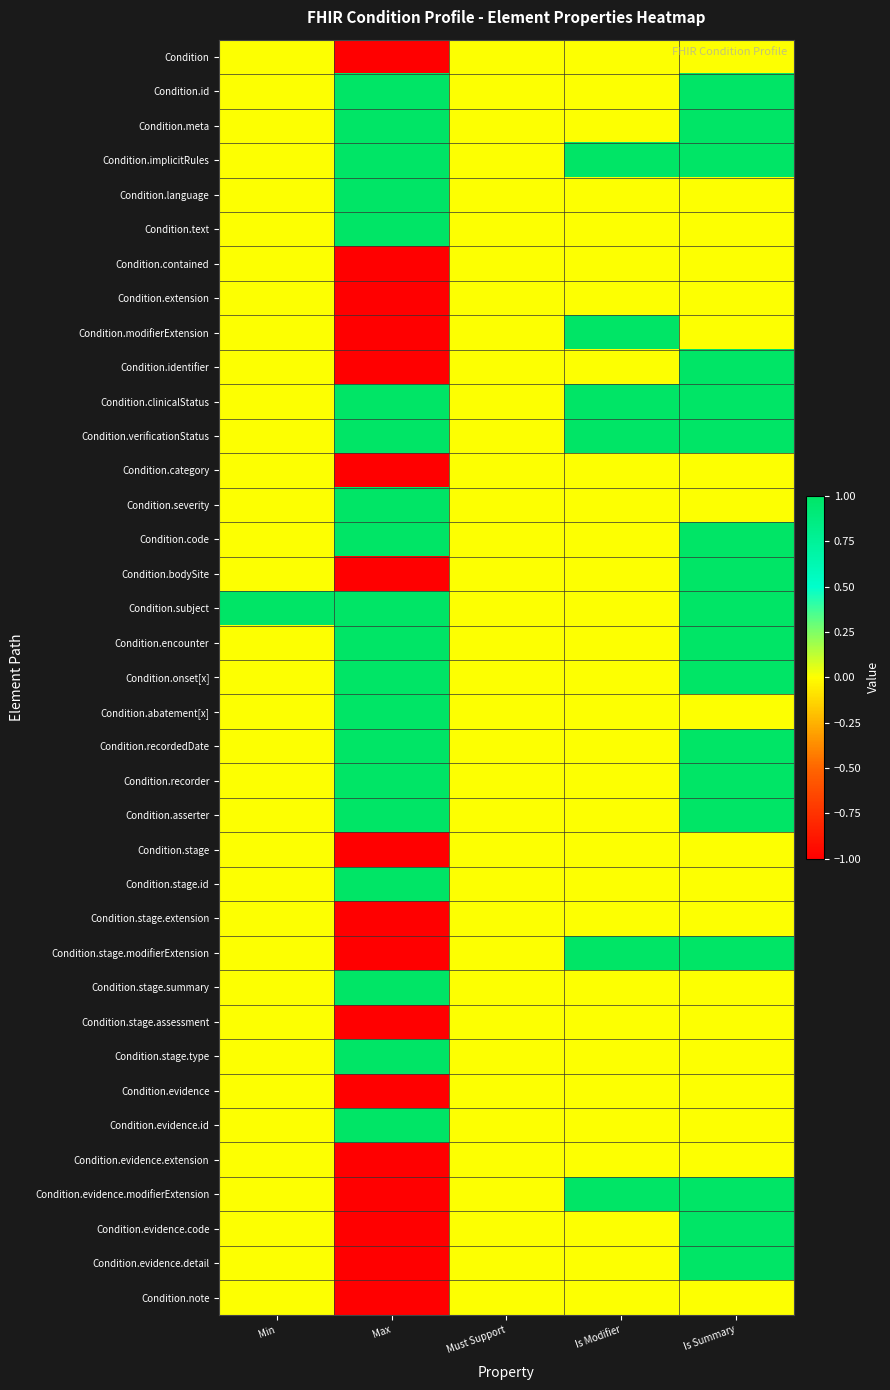

At which category is the sum across all series the highest?

Is Summary